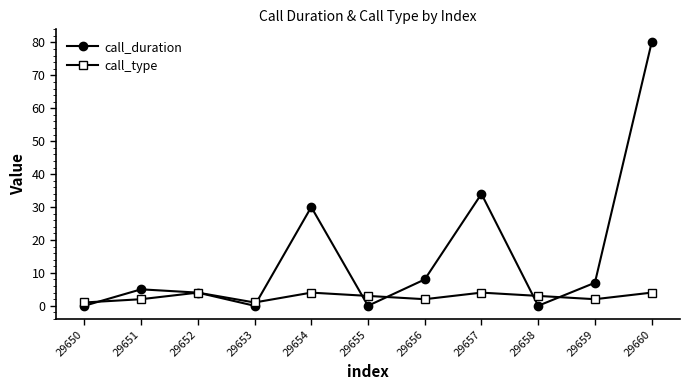

At which label is call_duration closest to 40?

29657